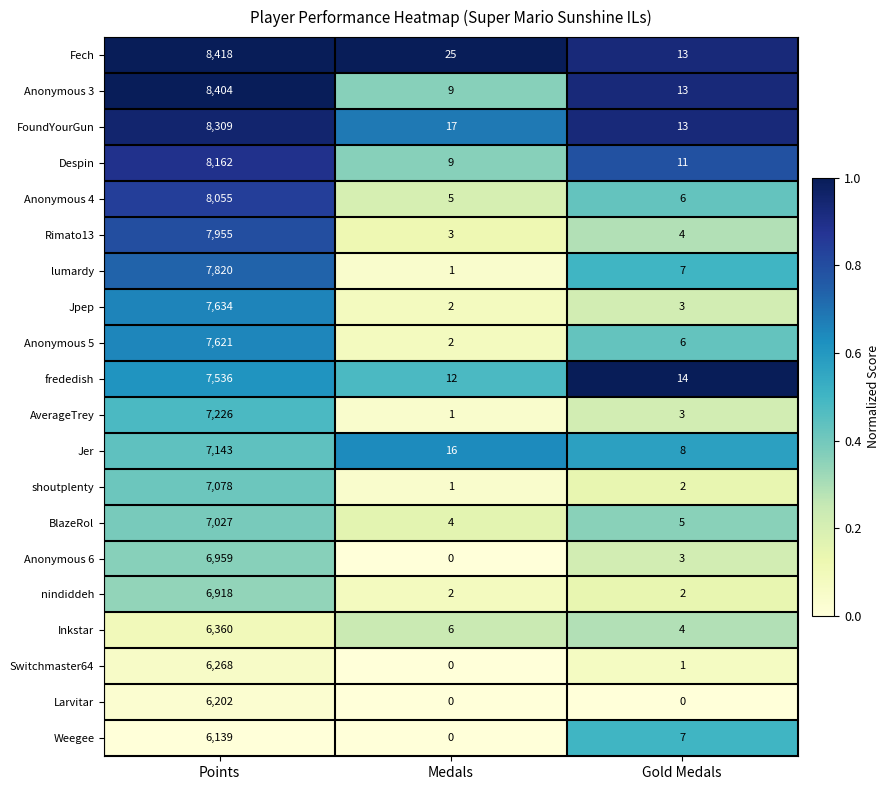

List the series in order of their peak value, highest first.

Fech, Anonymous 3, FoundYourGun, Despin, Anonymous 4, Rimato13, lumardy, Jpep, Anonymous 5, frededish, AverageTrey, Jer, shoutplenty, BlazeRol, Anonymous 6, nindiddeh, Inkstar, Switchmaster64, Larvitar, Weegee